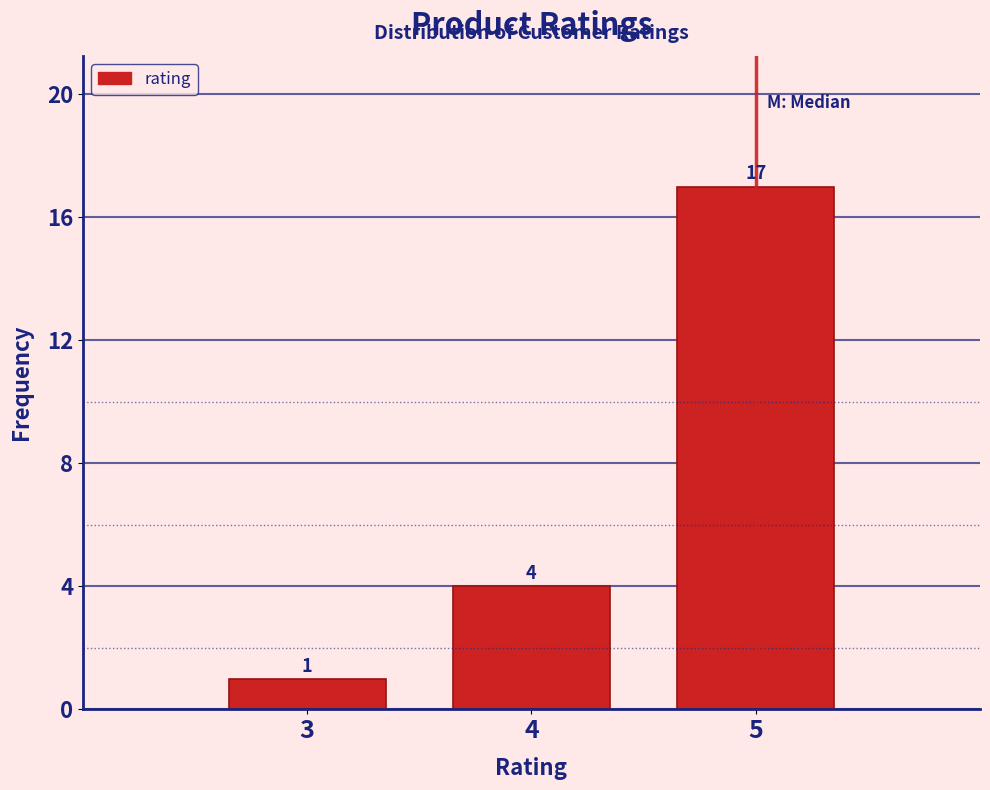

Reading left to right, list every bar in this chart as the range it spans on the x-axis followed by its height.

2.5 to 3.5: 1
3.5 to 4.5: 4
4.5 to 5.5: 17